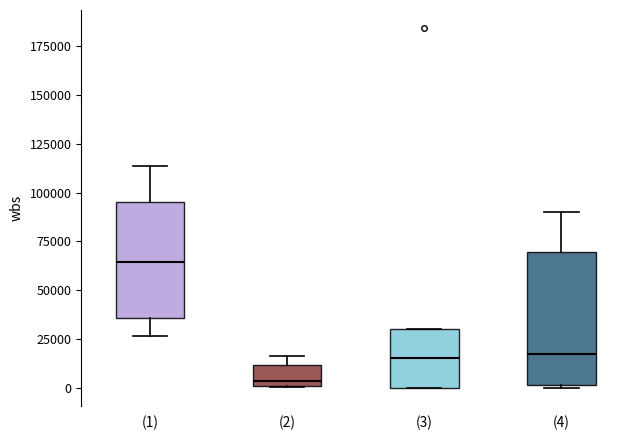

Reading left to right, read every box against the y-axis: the position of its median line, the range the box covers, and the ends of its whiskers. The values are not printed on the chart, so give them approximately, as read against the axis.

(1): median 65000, box 35000 to 95000, whiskers 25000 to 115000
(2): median 5000, box 0 to 10000, whiskers 0 to 15000
(3): median 15000, box 0 to 30000, whiskers 0 to 30000
(4): median 15000, box 0 to 70000, whiskers 0 to 90000